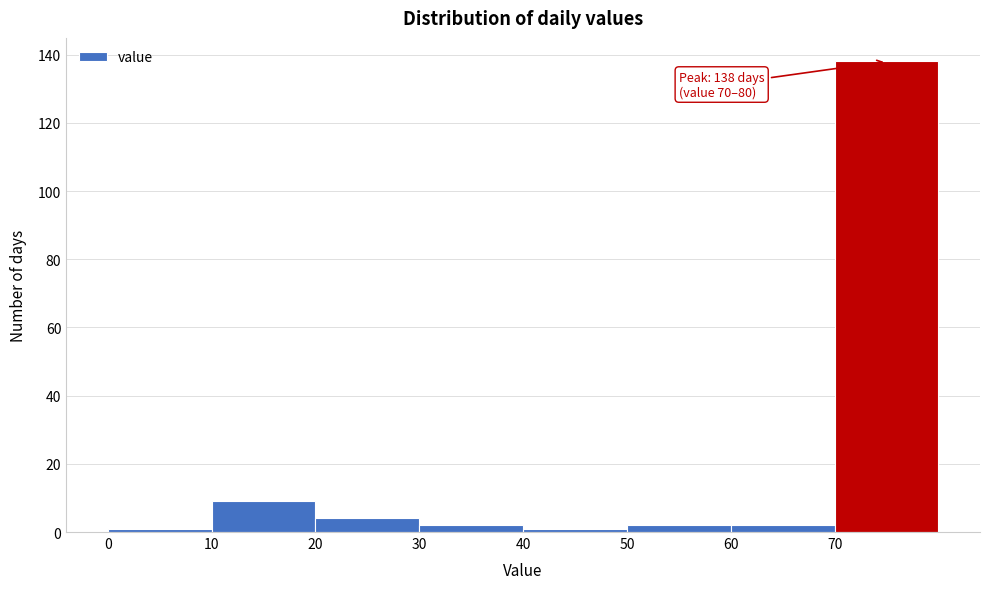

Which range on the x-axis has the tallest bar?

70 to 80